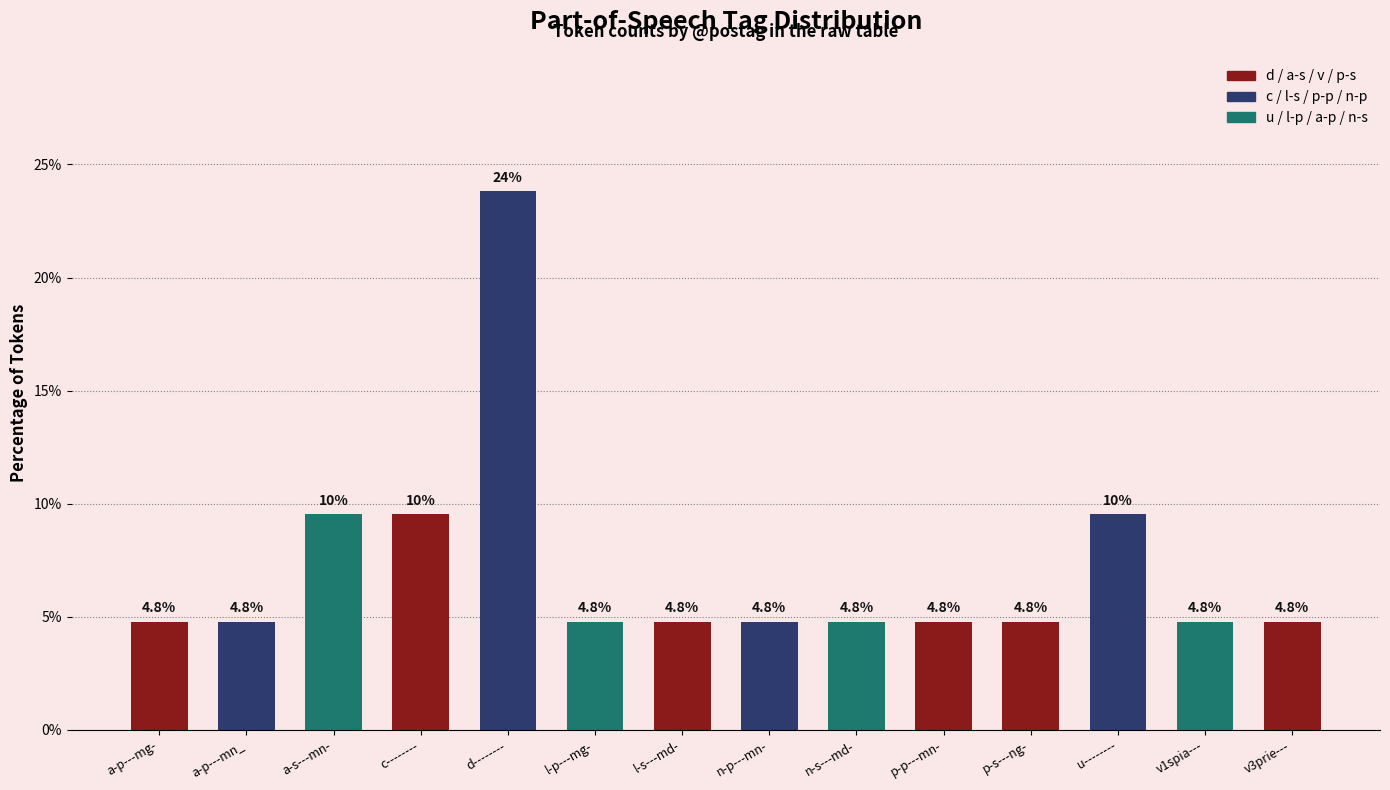

What is the sum of the values at v1spia--- and n-s---md-?

9.5